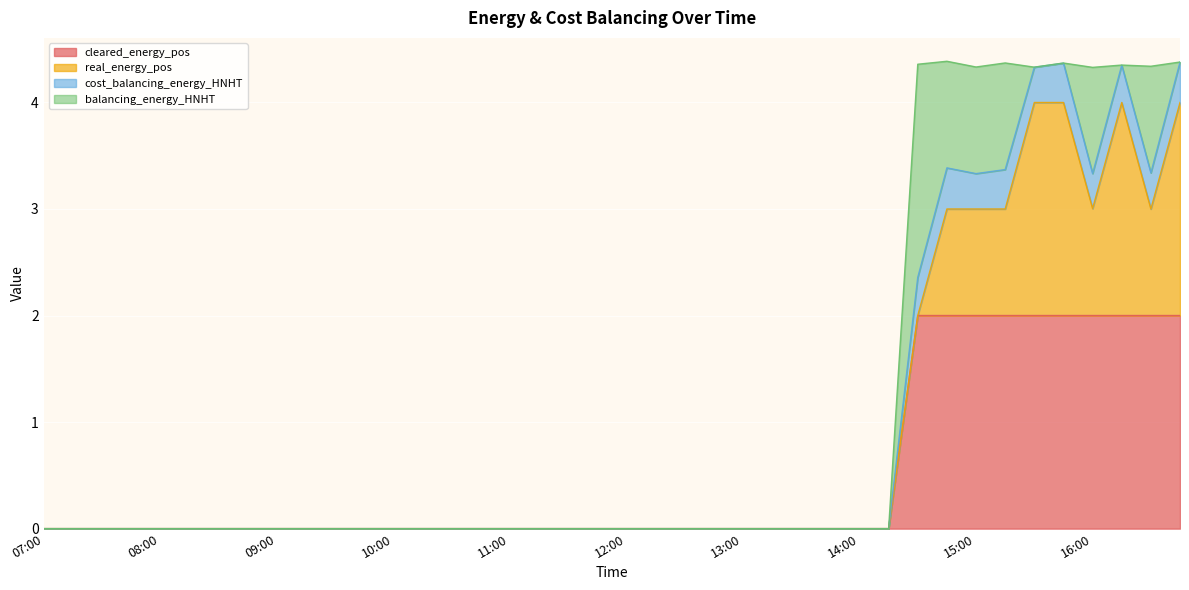

The value of cleared_energy_pos at 09:00 is 0.0. True or false?

True